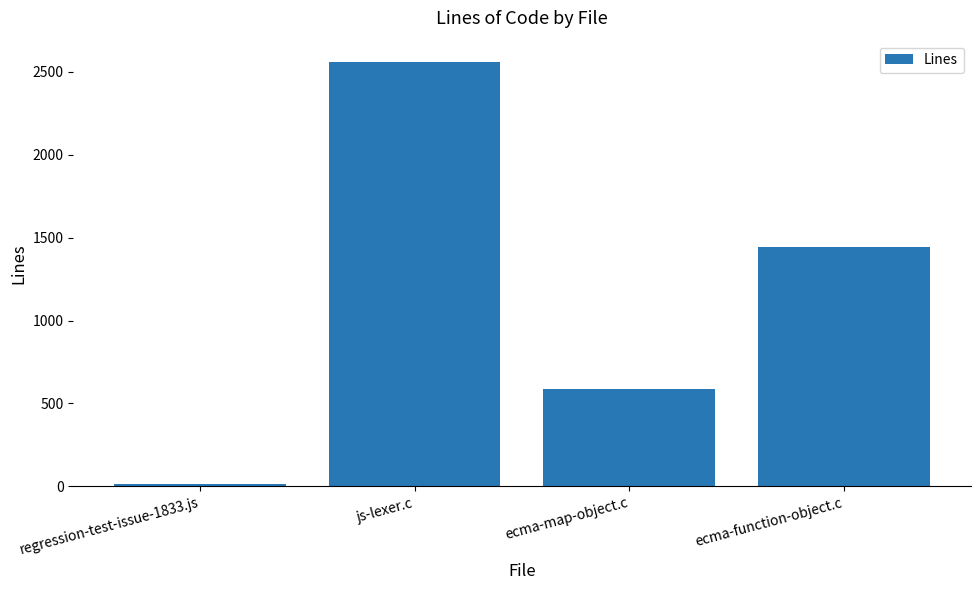

Approximately how many times larger is the value at ecma-function-object.c compared to js-lexer.c?

0.6